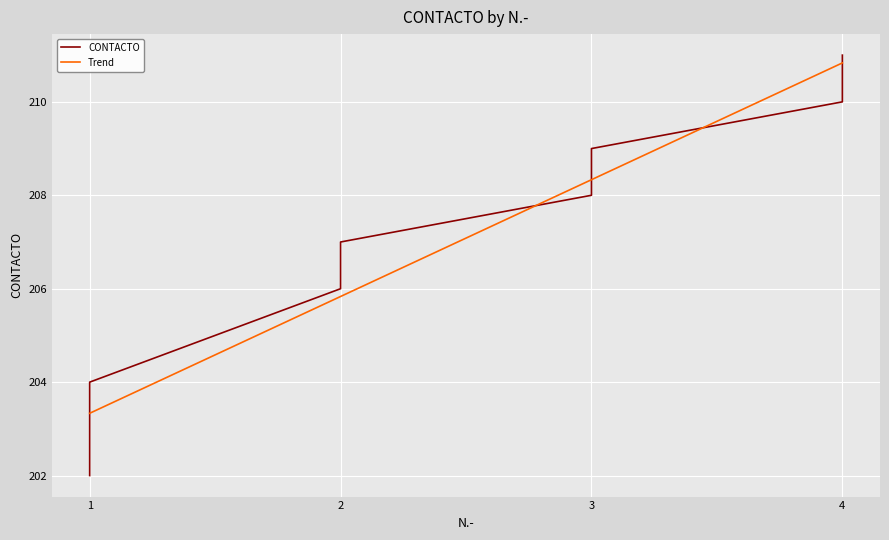

Where is the data nearest to the value 206?

2